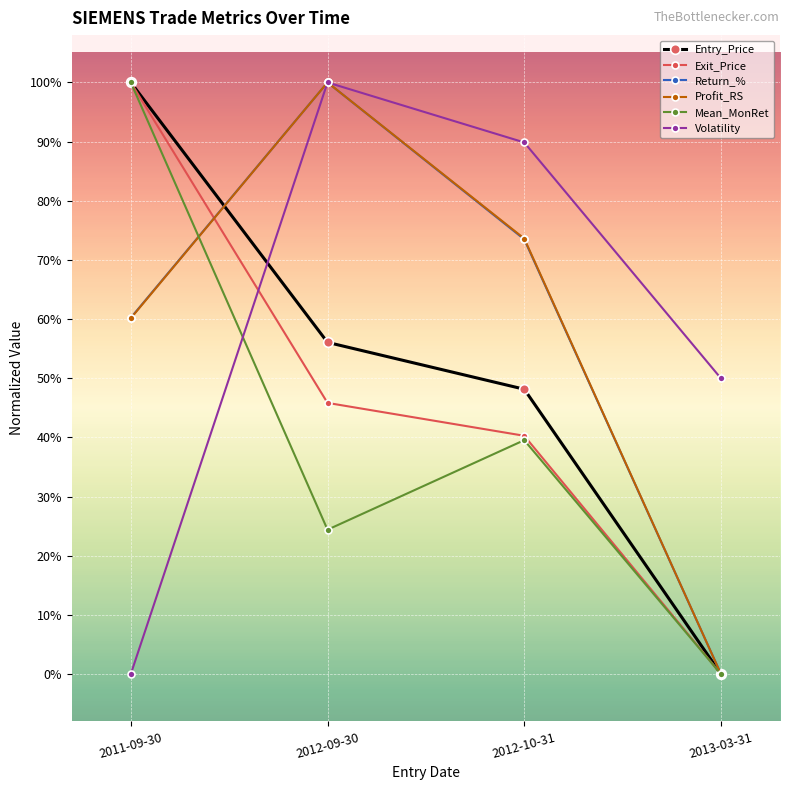

True or false: Entry_Price and Exit_Price cross at least once.

False